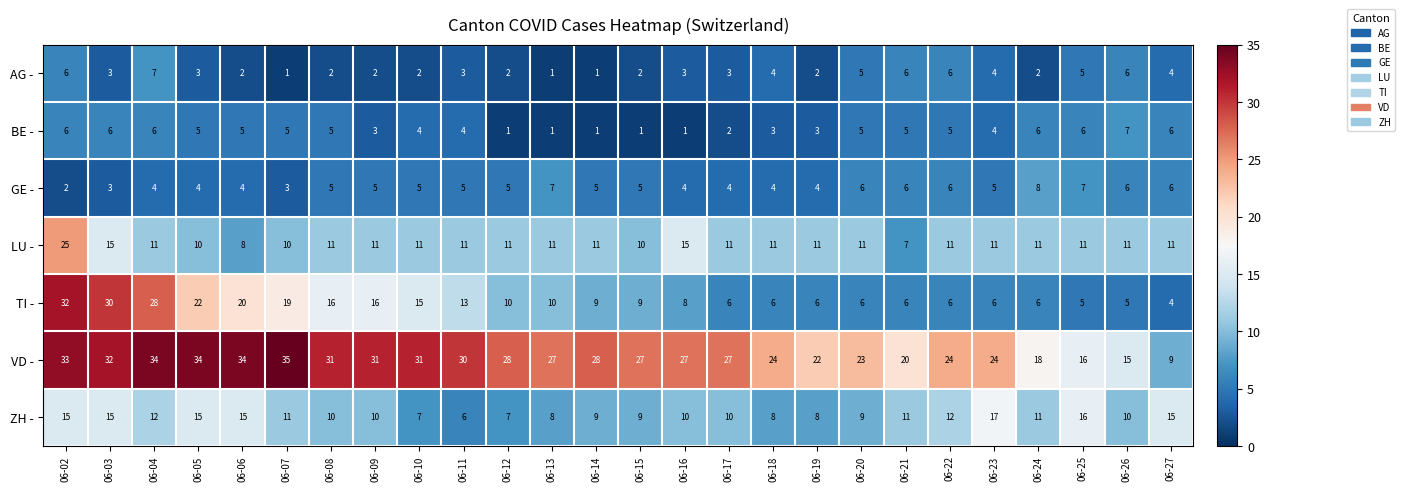

At 06-10, list the series in order from largest to smallest.

VD -, TI -, LU -, ZH -, GE -, BE -, AG -